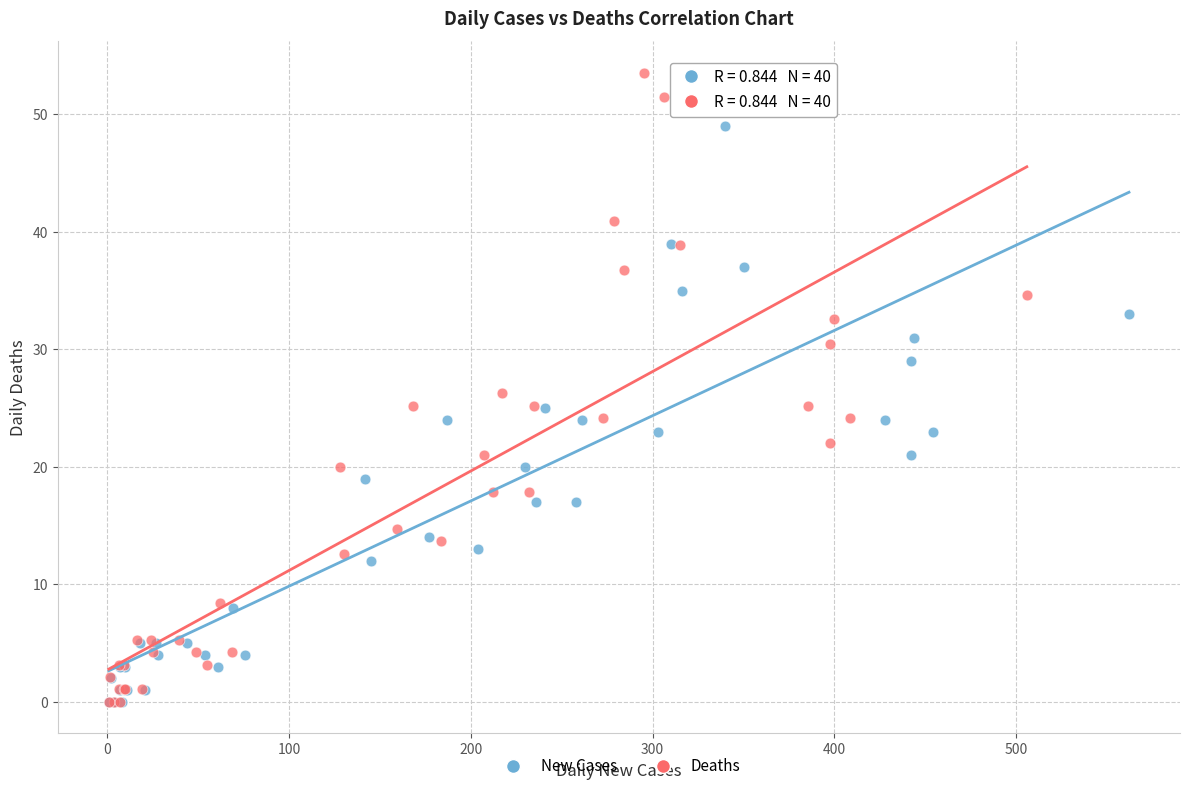

What are all the series names shown in the legend?

New Cases, Deaths